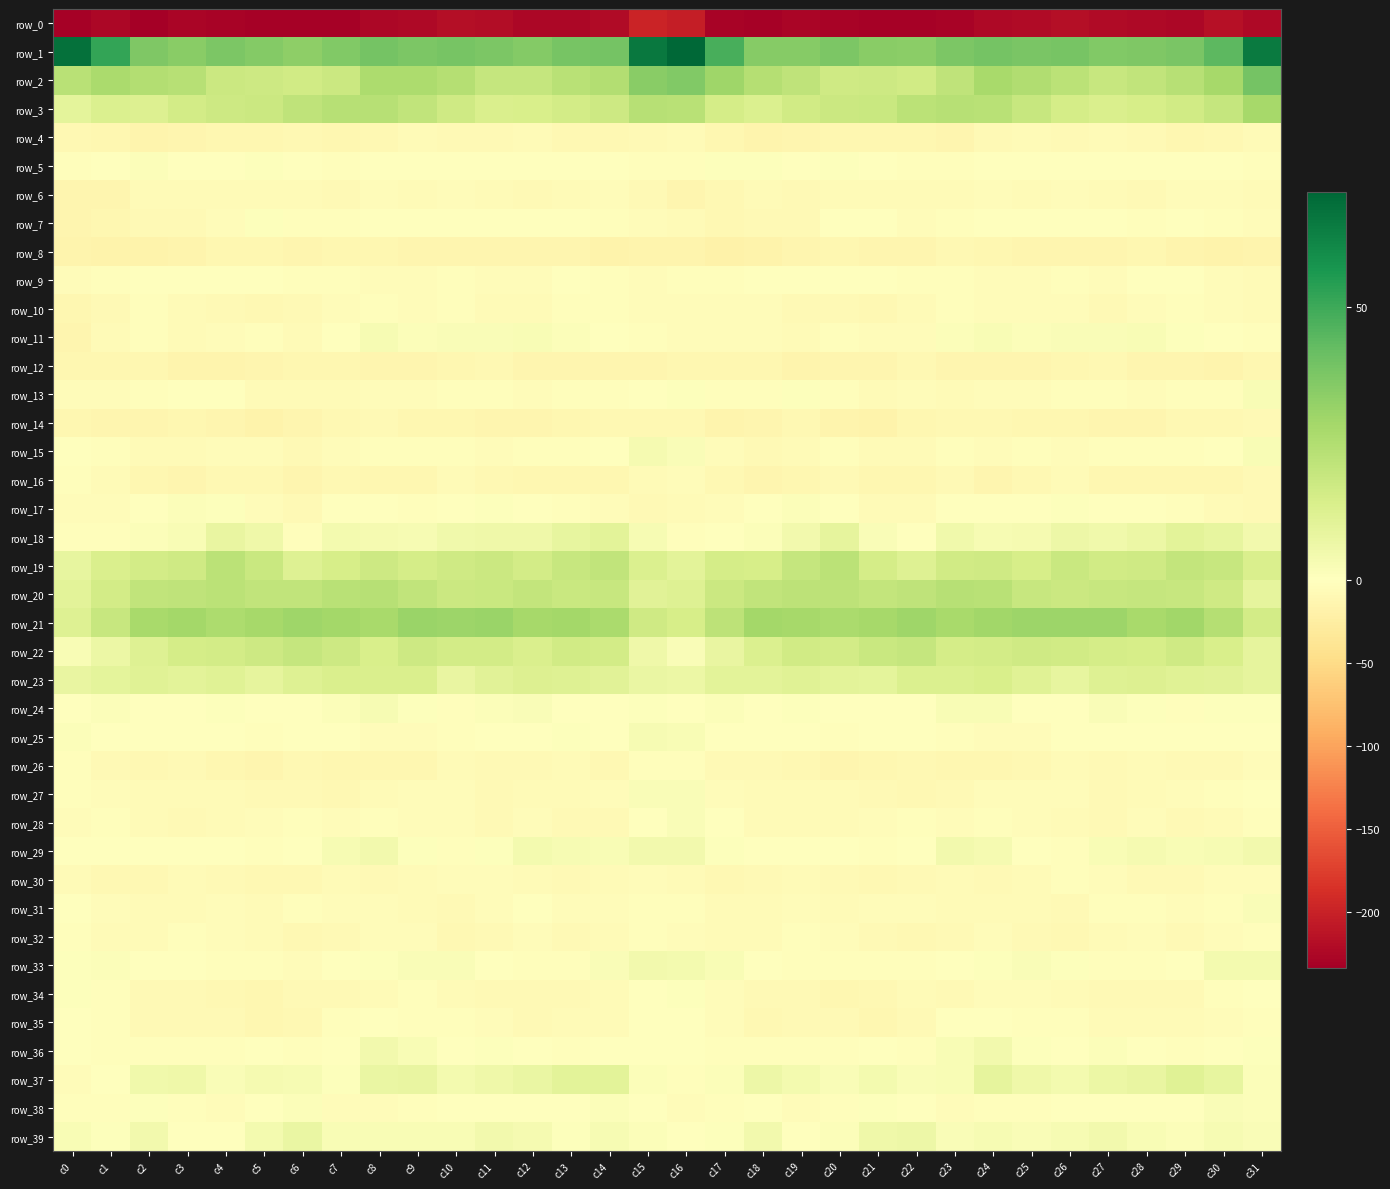

Reading left to right, what are all the values shown in this chart?

row_0: c0=-230.8	c1=-225.4	c2=-233.8	c3=-227.4	c4=-228.3	c5=-230.1	c6=-231.5	c7=-230.6	c8=-225.3	c9=-223.2	c10=-218.9	c11=-220.4	c12=-224.6	c13=-225.1	c14=-221.0	c15=-198.5	c16=-203.5	c17=-229.7	c18=-230.7	c19=-227.4	c20=-229.2	c21=-230.5	c22=-231.5	c23=-229.0	c24=-224.4	c25=-221.2	c26=-218.4	c27=-222.7	c28=-224.6	c29=-224.9	c30=-216.5	c31=-224.4
row_1: c0=67.7	c1=52.0	c2=36.9	c3=34.7	c4=37.3	c5=35.9	c6=33.7	c7=36.1	c8=39.3	c9=37.5	c10=38.8	c11=37.4	c12=35.9	c13=38.4	c14=39.2	c15=65.5	c16=71.0	c17=47.9	c18=35.3	c19=35.0	c20=37.6	c21=34.7	c22=34.3	c23=37.4	c24=39.0	c25=37.8	c26=38.8	c27=36.3	c28=36.8	c29=38.1	c30=44.0	c31=64.9
row_2: c0=22.9	c1=26.6	c2=24.5	c3=23.4	c4=18.0	c5=17.2	c6=16.6	c7=18.2	c8=26.2	c9=26.2	c10=24.2	c11=19.5	c12=19.7	c13=22.8	c14=24.8	c15=34.9	c16=36.1	c17=29.5	c18=24.2	c19=21.5	c20=16.8	c21=17.4	c22=16.1	c23=21.3	c24=27.4	c25=25.5	c26=22.4	c27=19.0	c28=20.5	c29=23.6	c30=27.8	c31=39.0
row_3: c0=9.9	c1=12.8	c2=12.6	c3=15.6	c4=17.6	c5=18.1	c6=21.1	c7=23.6	c8=23.5	c9=20.7	c10=16.8	c11=13.5	c12=14.2	c13=16.1	c14=17.5	c15=23.7	c16=23.2	c17=15.5	c18=13.3	c19=16.5	c20=17.8	c21=18.8	c22=22.4	c23=23.8	c24=23.0	c25=18.9	c26=15.3	c27=13.6	c28=14.9	c29=16.4	c30=19.9	c31=28.0
row_4: c0=-9.3	c1=-12.0	c2=-14.9	c3=-13.7	c4=-12.3	c5=-11.3	c6=-10.7	c7=-12.7	c8=-10.4	c9=-5.8	c10=-8.5	c11=-7.4	c12=-6.9	c13=-10.7	c14=-10.1	c15=-7.5	c16=-5.8	c17=-12.5	c18=-14.9	c19=-13.2	c20=-11.7	c21=-11.0	c22=-11.2	c23=-12.8	c24=-7.7	c25=-6.8	c26=-8.8	c27=-6.2	c28=-8.1	c29=-11.3	c30=-9.3	c31=-6.6
row_5: c0=-3.3	c1=-1.6	c2=1.5	c3=0.2	c4=0.1	c5=0.7	c6=-1.3	c7=-3.2	c8=-0.4	c9=0.1	c10=-0.7	c11=-0.8	c12=-1.5	c13=-1.6	c14=0.2	c15=-2.9	c16=-2.3	c17=0.7	c18=0.7	c19=0.0	c20=0.6	c21=0.2	c22=-2.4	c23=-2.3	c24=0.3	c25=-0.4	c26=-0.8	c27=-0.9	c28=-1.8	c29=-0.6	c30=-0.6	c31=-3.2
row_6: c0=-13.1	c1=-13.2	c2=-6.5	c3=-7.0	c4=-7.0	c5=-6.3	c6=-6.2	c7=-7.4	c8=-5.1	c9=-5.5	c10=-5.4	c11=-6.3	c12=-7.5	c13=-6.2	c14=-4.3	c15=-9.1	c16=-13.1	c17=-10.6	c18=-6.3	c19=-7.3	c20=-6.5	c21=-6.0	c22=-7.0	c23=-6.5	c24=-4.7	c25=-6.0	c26=-5.3	c27=-7.0	c28=-7.3	c29=-5.1	c30=-4.7	c31=-5.8
row_7: c0=-13.4	c1=-11.1	c2=-9.0	c3=-8.6	c4=-4.3	c5=0.6	c6=-3.5	c7=-3.2	c8=-1.6	c9=-1.7	c10=-0.6	c11=0.0	c12=-1.8	c13=-1.6	c14=-1.9	c15=-4.9	c16=-6.2	c17=-10.9	c18=-8.3	c19=-8.3	c20=-0.9	c21=-0.9	c22=-4.2	c23=-2.3	c24=-1.4	c25=-1.5	c26=-0.1	c27=-0.9	c28=-1.9	c29=-1.5	c30=-2.6	c31=-4.6
row_8: c0=-16.1	c1=-16.9	c2=-17.4	c3=-14.9	c4=-11.5	c5=-12.3	c6=-14.0	c7=-11.2	c8=-11.6	c9=-14.2	c10=-13.8	c11=-13.7	c12=-13.1	c13=-13.2	c14=-17.3	c15=-15.7	c16=-14.9	c17=-18.4	c18=-16.7	c19=-13.5	c20=-11.3	c21=-13.3	c22=-13.3	c23=-10.9	c24=-12.4	c25=-14.5	c26=-13.6	c27=-14.1	c28=-12.2	c29=-14.8	c30=-18.0	c31=-15.8
row_9: c0=-5.2	c1=-3.4	c2=-0.6	c3=0.2	c4=-1.1	c5=-1.3	c6=-3.2	c7=-2.0	c8=-4.6	c9=-5.3	c10=-2.8	c11=-3.8	c12=-3.7	c13=0.1	c14=-2.0	c15=-4.1	c16=-2.2	c17=-2.6	c18=0.0	c19=-0.2	c20=-1.4	c21=-1.4	c22=-3.7	c23=-2.4	c24=-5.2	c25=-4.4	c26=-2.8	c27=-5.0	c28=-1.7	c29=-0.0	c30=-3.8	c31=-7.1
row_10: c0=-11.7	c1=-7.6	c2=-3.6	c3=-6.8	c4=-8.0	c5=-9.4	c6=-8.4	c7=-4.3	c8=-3.2	c9=-4.6	c10=-3.4	c11=-6.7	c12=-5.6	c13=-2.7	c14=-2.8	c15=-5.2	c16=-4.9	c17=-4.8	c18=-4.5	c19=-7.5	c20=-8.5	c21=-9.3	c22=-7.3	c23=-3.3	c24=-3.8	c25=-4.2	c26=-4.3	c27=-7.5	c28=-3.7	c29=-2.6	c30=-3.8	c31=-6.5
row_11: c0=-13.1	c1=-7.2	c2=-3.4	c3=-5.8	c4=-4.5	c5=-2.6	c6=-5.5	c7=-1.3	c8=2.8	c9=1.4	c10=1.9	c11=1.7	c12=2.4	c13=1.5	c14=0.2	c15=-3.6	c16=-4.9	c17=-3.9	c18=-4.2	c19=-5.9	c20=-3.3	c21=-3.8	c22=-4.9	c23=1.1	c24=2.6	c25=1.2	c26=1.9	c27=1.7	c28=2.8	c29=0.9	c30=-0.8	c31=-2.9
row_12: c0=-11.0	c1=-12.8	c2=-11.1	c3=-15.3	c4=-15.1	c5=-13.8	c6=-11.7	c7=-11.8	c8=-14.2	c9=-13.5	c10=-12.2	c11=-9.8	c12=-13.3	c13=-13.9	c14=-14.1	c15=-13.6	c16=-11.5	c17=-11.8	c18=-12.3	c19=-16.0	c20=-14.4	c21=-13.5	c22=-10.8	c23=-13.0	c24=-14.1	c25=-13.1	c26=-11.3	c27=-10.1	c28=-14.3	c29=-13.1	c30=-14.7	c31=-12.4
row_13: c0=-4.0	c1=-3.7	c2=-2.0	c3=-0.5	c4=-0.6	c5=-5.5	c6=-5.5	c7=-5.7	c8=-5.0	c9=-4.3	c10=-3.2	c11=-2.2	c12=-5.2	c13=-2.7	c14=-3.4	c15=0.5	c16=0.9	c17=-2.7	c18=-1.9	c19=0.6	c20=-2.6	c21=-6.3	c22=-5.4	c23=-5.7	c24=-4.2	c25=-4.3	c26=-2.6	c27=-2.7	c28=-5.1	c29=-2.1	c30=-3.3	c31=2.4
row_14: c0=-11.0	c1=-13.6	c2=-14.3	c3=-11.1	c4=-13.1	c5=-18.0	c6=-14.5	c7=-10.9	c8=-8.9	c9=-11.6	c10=-11.0	c11=-12.9	c12=-13.8	c13=-11.2	c14=-11.0	c15=-9.5	c16=-10.9	c17=-14.9	c18=-13.4	c19=-10.6	c20=-15.5	c21=-17.9	c22=-12.5	c23=-9.8	c24=-9.6	c25=-11.8	c26=-11.6	c27=-13.4	c28=-13.0	c29=-10.9	c30=-10.7	c31=-8.9
row_15: c0=-0.5	c1=-1.9	c2=-6.9	c3=-7.3	c4=-3.8	c5=-3.8	c6=-7.6	c7=-4.1	c8=-3.2	c9=-3.5	c10=-3.2	c11=-4.0	c12=-2.6	c13=-2.4	c14=-0.6	c15=3.6	c16=2.2	c17=-3.9	c18=-8.1	c19=-5.7	c20=-2.9	c21=-6.0	c22=-6.6	c23=-3.0	c24=-3.9	c25=-3.2	c26=-3.9	c27=-3.4	c28=-2.5	c29=-1.9	c30=0.4	c31=2.4
row_16: c0=-2.1	c1=-6.9	c2=-12.1	c3=-14.3	c4=-9.4	c5=-9.4	c6=-12.9	c7=-9.3	c8=-11.4	c9=-12.7	c10=-6.7	c11=-9.6	c12=-12.8	c13=-11.5	c14=-11.9	c15=-6.9	c16=-4.9	c17=-9.2	c18=-14.0	c19=-12.5	c20=-8.6	c21=-11.2	c22=-12.3	c23=-8.5	c24=-13.3	c25=-10.4	c26=-6.6	c27=-11.9	c28=-11.9	c29=-11.9	c30=-11.3	c31=-8.1
row_17: c0=-4.5	c1=-4.9	c2=-1.1	c3=1.2	c4=0.6	c5=-3.8	c6=-7.6	c7=-0.9	c8=-0.6	c9=-1.9	c10=-0.1	c11=1.0	c12=-0.7	c13=-2.0	c14=-4.5	c15=-7.8	c16=-5.9	c17=-4.2	c18=-0.3	c19=1.6	c20=-0.5	c21=-6.3	c22=-6.0	c23=0.5	c24=-1.5	c25=-1.7	c26=1.0	c27=0.1	c28=-1.4	c29=-2.5	c30=-6.5	c31=-8.9
row_18: c0=-2.6	c1=-2.4	c2=1.4	c3=2.7	c4=8.2	c5=6.0	c6=-2.6	c7=4.0	c8=3.7	c9=3.1	c10=5.5	c11=6.0	c12=5.8	c13=8.8	c14=10.5	c15=3.0	c16=-3.5	c17=-1.6	c18=1.3	c19=4.5	c20=9.2	c21=1.9	c22=-1.3	c23=5.0	c24=3.0	c25=3.6	c26=6.5	c27=5.3	c28=6.7	c29=10.1	c30=8.8	c31=4.9
row_19: c0=8.4	c1=13.7	c2=15.6	c3=17.0	c4=22.7	c5=18.4	c6=11.8	c7=14.6	c8=17.3	c9=15.2	c10=16.7	c11=18.2	c12=15.9	c13=19.4	c14=20.6	c15=13.3	c16=10.3	c17=15.3	c18=14.8	c19=19.9	c20=22.2	c21=15.2	c22=11.7	c23=16.5	c24=16.7	c25=14.8	c26=18.3	c27=16.5	c28=17.1	c29=20.5	c30=18.9	c31=13.7
row_20: c0=10.0	c1=16.0	c2=20.8	c3=21.2	c4=22.4	c5=20.6	c6=20.9	c7=22.9	c8=23.3	c9=20.7	c10=18.1	c11=18.4	c12=20.5	c13=18.8	c14=19.1	c15=10.8	c16=11.7	c17=18.2	c18=20.8	c19=22.1	c20=21.7	c21=20.2	c22=21.5	c23=23.6	c24=22.8	c25=19.1	c26=17.8	c27=19.4	c28=19.8	c29=19.3	c30=16.7	c31=9.3
row_21: c0=11.8	c1=19.1	c2=27.3	c3=28.5	c4=26.6	c5=27.9	c6=29.5	c7=28.7	c8=27.3	c9=30.7	c10=30.4	c11=30.7	c12=27.9	c13=28.3	c14=27.1	c15=16.8	c16=14.6	c17=22.0	c18=28.5	c19=27.9	c20=26.8	c21=28.2	c22=29.8	c23=27.4	c24=28.9	c25=30.5	c26=30.4	c27=30.2	c28=27.3	c29=28.9	c30=24.3	c31=16.0
row_22: c0=2.4	c1=6.9	c2=11.8	c3=15.2	c4=16.0	c5=17.6	c6=19.9	c7=17.4	c8=14.3	c9=17.4	c10=16.0	c11=16.0	c12=13.7	c13=16.4	c14=15.7	c15=5.9	c16=2.0	c17=7.8	c18=13.2	c19=16.2	c20=15.9	c21=18.6	c22=19.8	c23=15.3	c24=15.5	c25=16.7	c26=16.1	c27=15.2	c28=14.5	c29=16.8	c30=14.3	c31=9.2
row_23: c0=7.9	c1=9.6	c2=11.3	c3=10.4	c4=11.6	c5=9.4	c6=12.1	c7=13.5	c8=13.3	c9=13.5	c10=8.2	c11=10.8	c12=12.7	c13=12.1	c14=10.7	c15=7.3	c16=7.1	c17=10.4	c18=10.5	c19=11.5	c20=10.4	c21=9.8	c22=13.0	c23=13.3	c24=13.9	c25=11.2	c26=8.6	c27=12.1	c28=12.6	c29=11.6	c30=10.8	c31=9.2
row_24: c0=0.5	c1=1.4	c2=0.5	c3=0.1	c4=0.8	c5=-1.1	c6=-0.3	c7=1.5	c8=2.9	c9=0.6	c10=-2.9	c11=1.3	c12=1.8	c13=-1.6	c14=-1.1	c15=1.1	c16=0.2	c17=1.6	c18=-0.0	c19=0.9	c20=-0.2	c21=-0.9	c22=-0.0	c23=2.4	c24=2.5	c25=-1.1	c26=-1.7	c27=2.1	c28=0.7	c29=-2.2	c30=0.8	c31=0.7
row_25: c0=1.2	c1=-1.8	c2=-1.3	c3=-1.1	c4=-1.2	c5=-2.9	c6=-1.2	c7=-1.6	c8=-4.4	c9=-4.7	c10=-2.5	c11=-1.1	c12=-0.6	c13=0.7	c14=-1.3	c15=2.8	c16=2.4	c17=-1.2	c18=-1.1	c19=-0.4	c20=-2.9	c21=-1.6	c22=-1.5	c23=-2.5	c24=-5.0	c25=-3.8	c26=-1.5	c27=-1.5	c28=0.4	c29=-0.6	c30=0.0	c31=-0.5
row_26: c0=-2.3	c1=-8.6	c2=-9.6	c3=-8.8	c4=-12.2	c5=-13.5	c6=-10.6	c7=-11.8	c8=-12.5	c9=-11.0	c10=-7.1	c11=-8.1	c12=-8.2	c13=-7.1	c14=-9.3	c15=-3.4	c16=-2.1	c17=-9.0	c18=-8.9	c19=-9.6	c20=-13.8	c21=-11.6	c22=-10.9	c23=-12.7	c24=-11.9	c25=-9.4	c26=-6.8	c27=-8.8	c28=-7.3	c29=-8.3	c30=-8.3	c31=-5.2
row_27: c0=-2.4	c1=-4.6	c2=-6.6	c3=-5.8	c4=-5.9	c5=-8.5	c6=-9.1	c7=-9.1	c8=-5.8	c9=-5.1	c10=-4.0	c11=-7.8	c12=-6.1	c13=-5.8	c14=-4.2	c15=1.7	c16=2.0	c17=-3.9	c18=-6.7	c19=-5.8	c20=-6.7	c21=-8.7	c22=-9.3	c23=-8.3	c24=-5.1	c25=-4.2	c26=-5.3	c27=-7.7	c28=-5.8	c29=-5.3	c30=-3.6	c31=-1.4
row_28: c0=-4.3	c1=-2.5	c2=-5.7	c3=-7.4	c4=-5.7	c5=-5.3	c6=-3.2	c7=-4.6	c8=-3.5	c9=-4.2	c10=-5.1	c11=-7.8	c12=-4.9	c13=-7.4	c14=-8.0	c15=-0.8	c16=2.0	c17=-1.5	c18=-7.2	c19=-6.8	c20=-5.8	c21=-4.1	c22=-3.7	c23=-4.4	c24=-3.6	c25=-4.1	c26=-6.1	c27=-7.3	c28=-4.8	c29=-8.7	c30=-6.7	c31=-2.9
row_29: c0=-0.9	c1=-0.8	c2=-0.3	c3=-0.7	c4=0.3	c5=-2.7	c6=-1.1	c7=3.2	c8=4.7	c9=1.1	c10=-3.0	c11=0.7	c12=4.2	c13=2.9	c14=2.5	c15=5.0	c16=4.7	c17=0.6	c18=-1.0	c19=-0.0	c20=-0.7	c21=-2.5	c22=0.4	c23=4.4	c24=3.8	c25=-1.0	c26=-2.1	c27=2.3	c28=3.9	c29=2.4	c30=3.0	c31=4.8
row_30: c0=-5.6	c1=-10.2	c2=-9.6	c3=-7.2	c4=-7.4	c5=-10.0	c6=-9.2	c7=-6.7	c8=-7.4	c9=-6.8	c10=-3.7	c11=-3.8	c12=-6.1	c13=-8.0	c14=-5.9	c15=-5.4	c16=-7.1	c17=-10.4	c18=-9.0	c19=-6.5	c20=-8.8	c21=-9.9	c22=-8.1	c23=-6.6	c24=-7.7	c25=-5.8	c26=-2.8	c27=-4.7	c28=-7.3	c29=-7.5	c30=-4.9	c31=-4.6
row_31: c0=-1.1	c1=-4.8	c2=-6.8	c3=-5.6	c4=-5.1	c5=-5.6	c6=-3.6	c7=-5.5	c8=-5.4	c9=-5.6	c10=-8.3	c11=-4.6	c12=-1.5	c13=-4.0	c14=-4.9	c15=-2.2	c16=-2.8	c17=-5.7	c18=-7.0	c19=-4.8	c20=-5.5	c21=-5.1	c22=-3.7	c23=-5.5	c24=-5.5	c25=-6.8	c26=-7.3	c27=-2.8	c28=-2.1	c29=-5.0	c30=-3.0	c31=1.7
row_32: c0=-3.1	c1=-5.7	c2=-6.3	c3=-3.4	c4=-4.1	c5=-6.5	c6=-9.5	c7=-9.0	c8=-5.1	c9=-5.3	c10=-9.9	c11=-8.0	c12=-4.3	c13=-7.9	c14=-6.8	c15=-2.9	c16=-3.9	c17=-6.0	c18=-5.6	c19=-2.9	c20=-4.9	c21=-8.3	c22=-9.4	c23=-7.7	c24=-4.3	c25=-7.5	c26=-9.8	c27=-6.1	c28=-5.2	c29=-8.9	c30=-3.7	c31=-2.1
row_33: c0=0.7	c1=1.7	c2=-0.2	c3=-1.4	c4=-2.9	c5=-2.4	c6=-3.7	c7=-0.9	c8=0.6	c9=1.9	c10=1.7	c11=-1.7	c12=-2.2	c13=-1.9	c14=1.9	c15=4.4	c16=4.0	c17=2.4	c18=-1.2	c19=-1.9	c20=-2.6	c21=-3.6	c22=-2.8	c23=0.2	c24=0.7	c25=1.9	c26=0.8	c27=-2.6	c28=-2.2	c29=-1.2	c30=4.3	c31=4.1
row_34: c0=0.6	c1=-3.5	c2=-8.1	c3=-7.7	c4=-10.8	c5=-11.5	c6=-7.4	c7=-7.8	c8=-6.0	c9=-2.5	c10=-5.7	c11=-8.4	c12=-7.5	c13=-8.0	c14=-5.5	c15=0.0	c16=0.9	c17=-4.8	c18=-7.9	c19=-8.3	c20=-12.1	c21=-10.2	c22=-7.0	c23=-8.2	c24=-3.9	c25=-3.7	c26=-7.0	c27=-8.4	c28=-7.5	c29=-7.8	c30=-3.6	c31=-1.5
row_35: c0=-0.7	c1=-3.5	c2=-9.0	c3=-8.6	c4=-7.7	c5=-11.0	c6=-10.1	c7=-2.3	c8=-1.3	c9=-1.8	c10=-1.9	c11=-4.3	c12=-7.5	c13=-6.6	c14=-6.3	c15=-1.0	c16=-0.4	c17=-4.7	c18=-9.1	c19=-7.8	c20=-8.8	c21=-11.9	c22=-7.4	c23=-1.2	c24=-1.2	c25=-2.4	c26=-2.3	c27=-6.1	c28=-7.2	c29=-6.6	c30=-5.4	c31=-1.9
row_36: c0=-1.3	c1=-2.9	c2=-3.1	c3=-2.1	c4=-2.4	c5=-0.3	c6=-2.1	c7=0.0	c8=4.8	c9=2.7	c10=-1.3	c11=0.7	c12=0.5	c13=-3.1	c14=0.3	c15=-0.7	c16=-1.1	c17=-3.1	c18=-2.2	c19=-2.3	c20=-2.0	c21=-0.3	c22=-2.6	c23=2.6	c24=4.7	c25=0.8	c26=-1.2	c27=1.5	c28=-1.3	c29=-2.1	c30=0.4	c31=0.7
row_37: c0=-5.3	c1=-1.2	c2=5.3	c3=5.8	c4=1.8	c5=3.6	c6=3.3	c7=1.1	c8=7.3	c9=7.8	c10=4.1	c11=6.0	c12=7.6	c13=10.4	c14=10.5	c15=1.1	c16=-3.0	c17=1.7	c18=6.4	c19=4.2	c20=1.8	c21=4.2	c22=2.0	c23=2.5	c24=8.9	c25=6.0	c26=4.2	c27=6.8	c28=8.2	c29=11.4	c30=8.4	c31=1.5
row_38: c0=-3.4	c1=-3.3	c2=1.0	c3=-3.1	c4=-4.8	c5=-0.8	c6=1.4	c7=-3.7	c8=-3.7	c9=-3.5	c10=-1.2	c11=-1.7	c12=-1.2	c13=-0.4	c14=1.5	c15=-1.3	c16=-5.2	c17=-2.1	c18=0.3	c19=-4.8	c20=-3.5	c21=0.8	c22=-0.1	c23=-4.5	c24=-3.6	c25=-2.6	c26=-1.6	c27=-1.4	c28=-1.1	c29=0.5	c30=2.0	c31=1.6
row_39: c0=2.7	c1=1.0	c2=4.9	c3=0.5	c4=-0.2	c5=3.9	c6=7.7	c7=2.5	c8=2.7	c9=2.3	c10=2.8	c11=4.8	c12=3.8	c13=0.7	c14=2.9	c15=1.2	c16=0.4	c17=0.9	c18=4.5	c19=-0.9	c20=1.4	c21=5.8	c22=6.4	c23=1.8	c24=3.0	c25=2.1	c26=3.3	c27=4.9	c28=2.3	c29=1.4	c30=2.9	c31=1.8